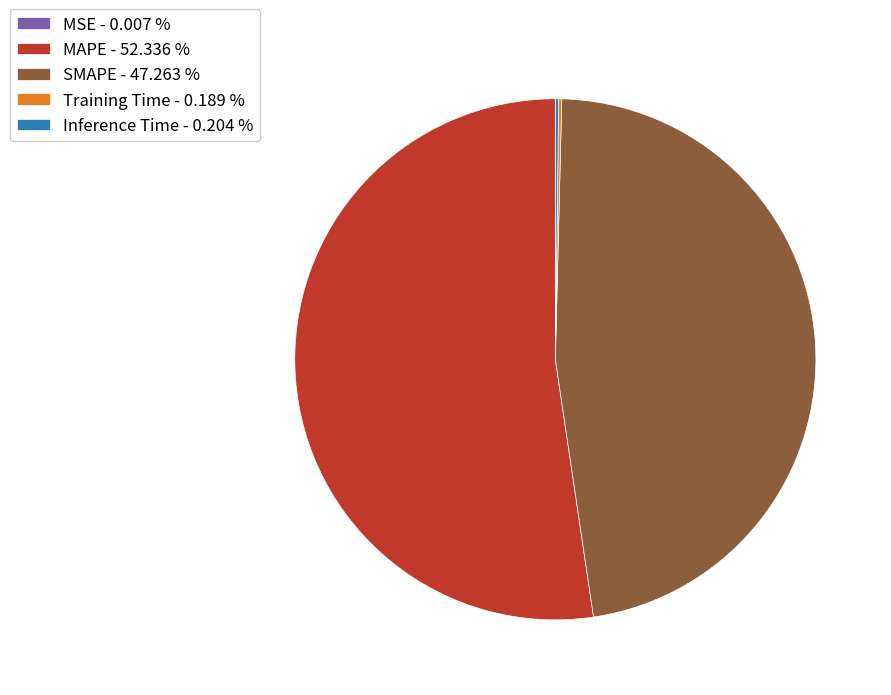

Does any single category account for the majority?

Yes